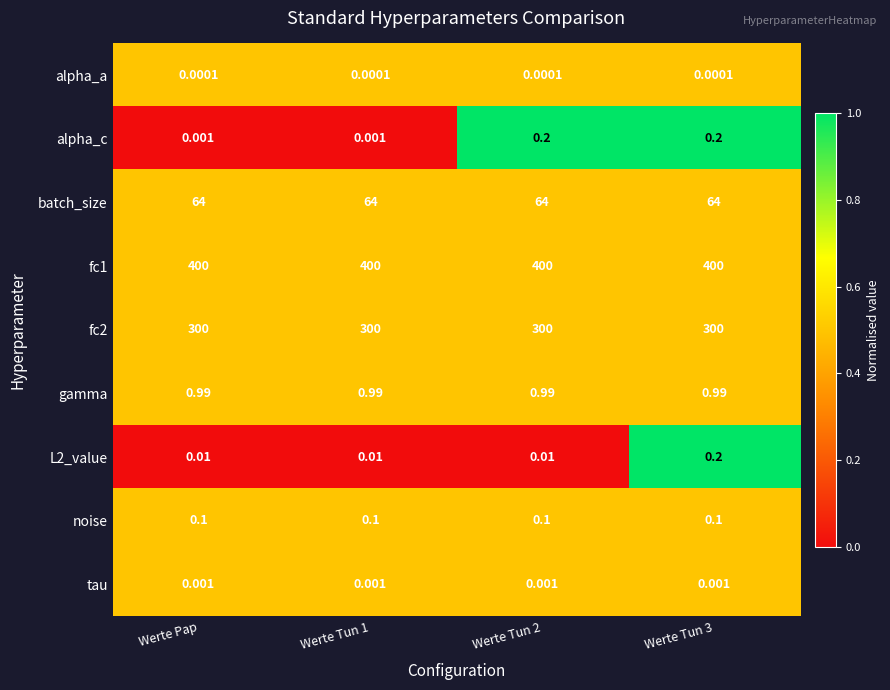

Which series has the widest spread of values?

alpha_c